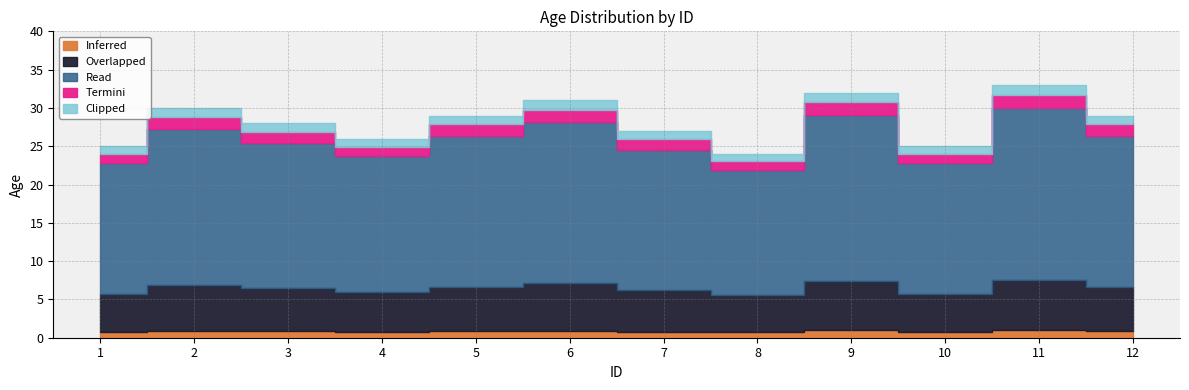

Does the chart have visible grid lines?

Yes